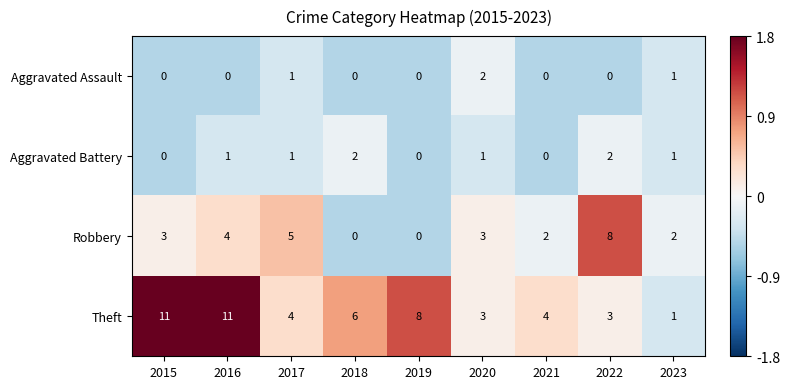

Count the number of categories in the chart.

9